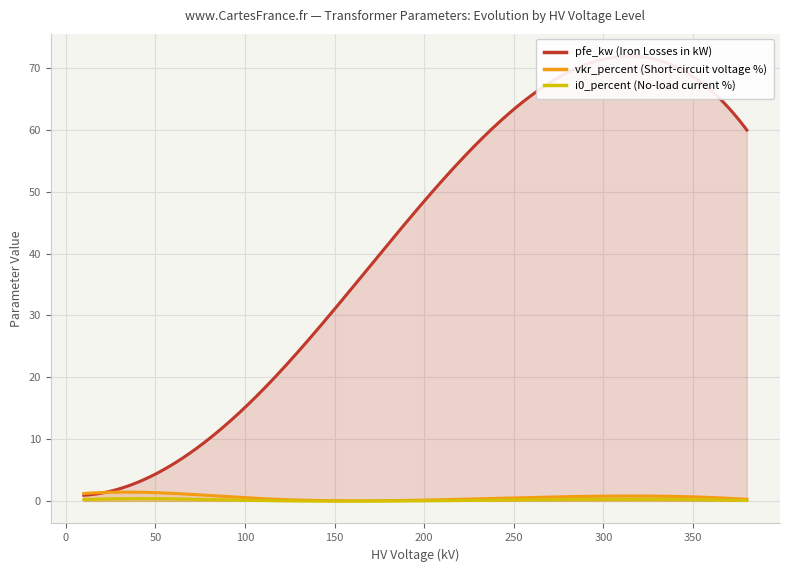

Count the number of categories in the chart.

14